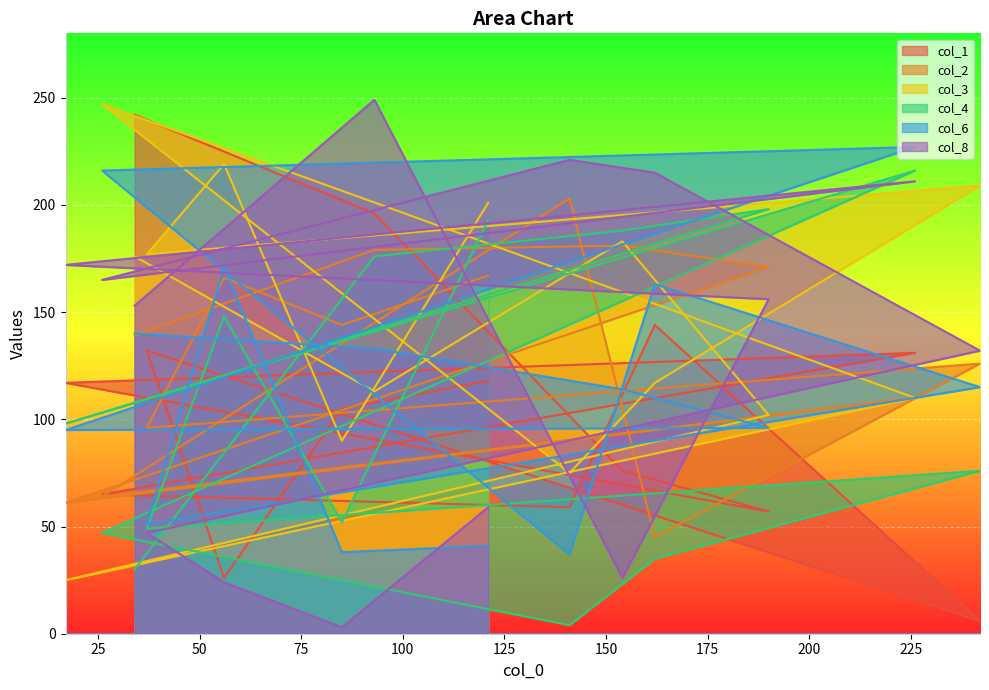

True or false: col_6 has more than 0 interior local peaks.

True